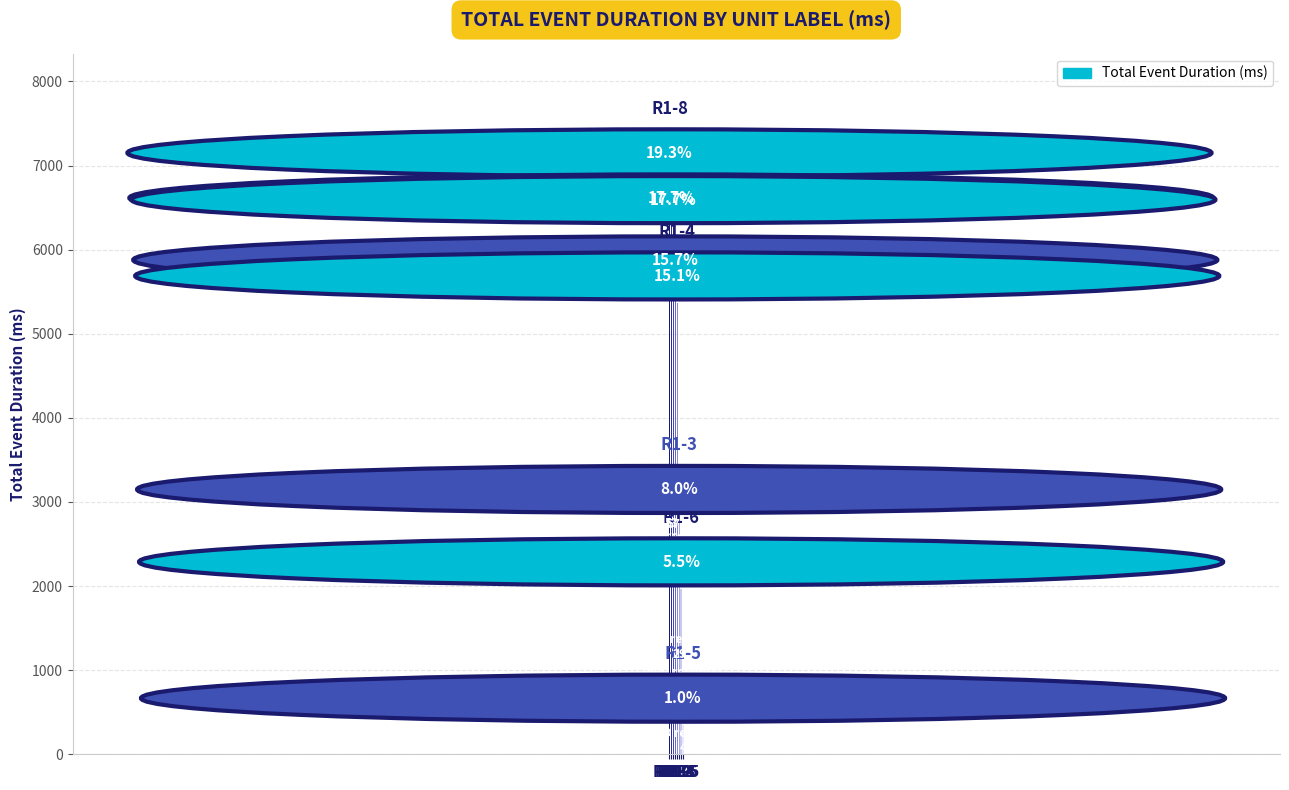

Reading left to right, extract all data points from this chart.

6831	6295	6275	5558	5368	2829	1968	347